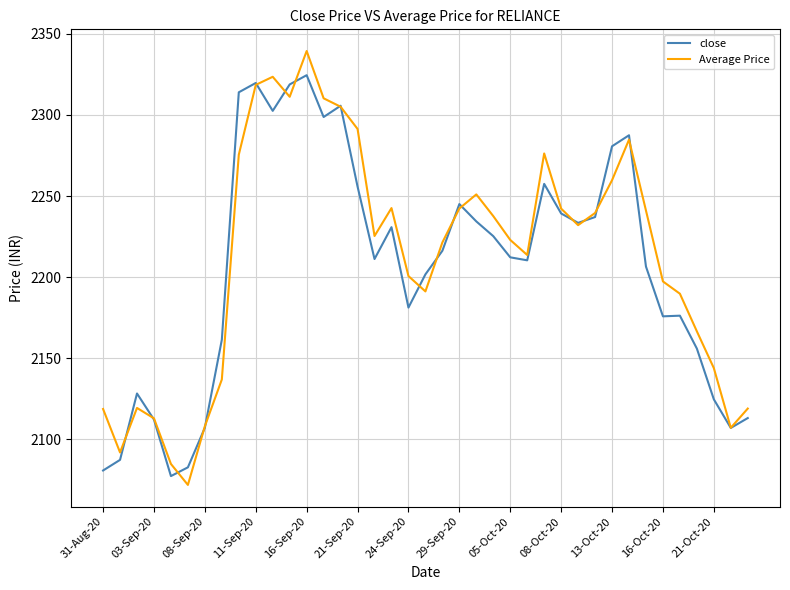

List the series in order of their overall mean, lowest first.

close, Average Price